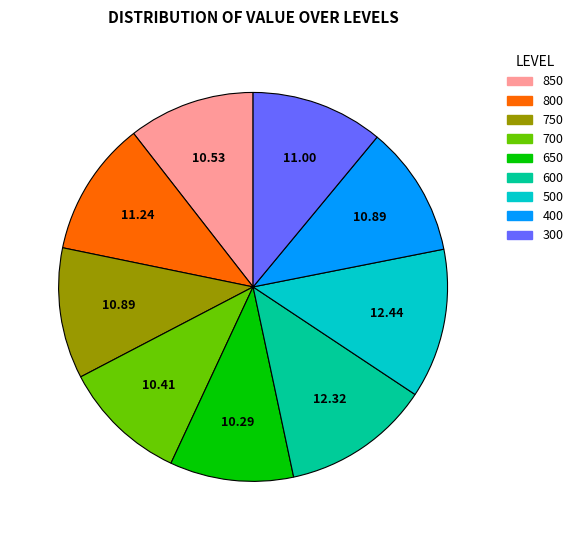

Do 850 and 500 together represent more than half of the pie?

No